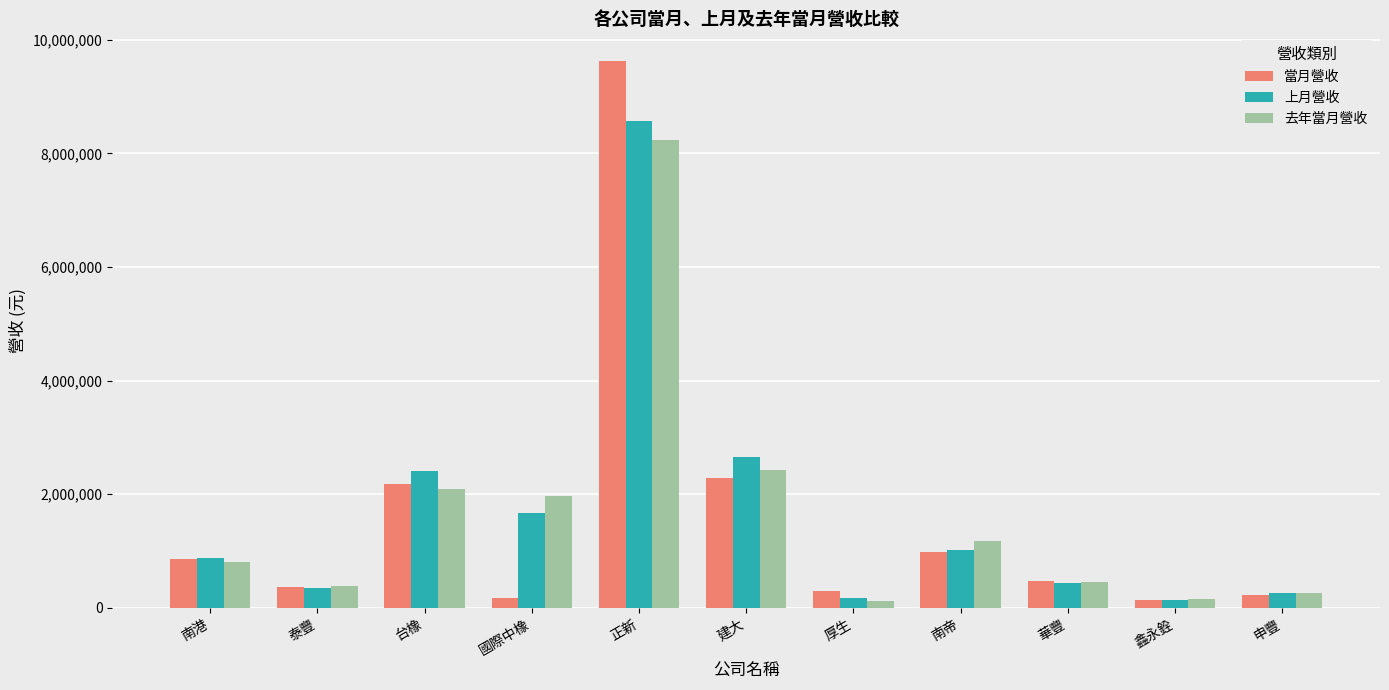

Rank the series by their maximum value, from highest to lowest.

當月營收, 上月營收, 去年當月營收